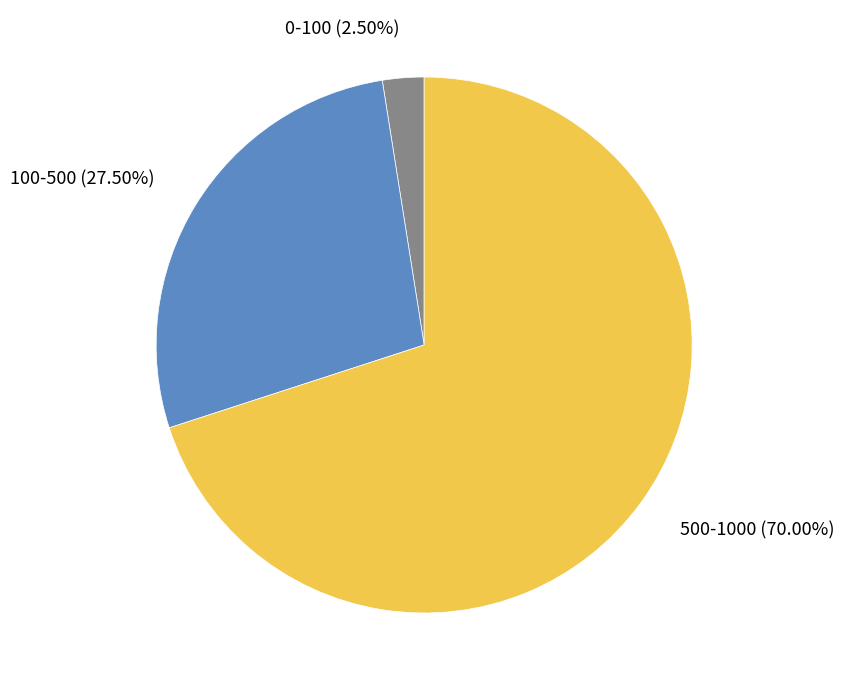

How many slices are in this pie chart?

3